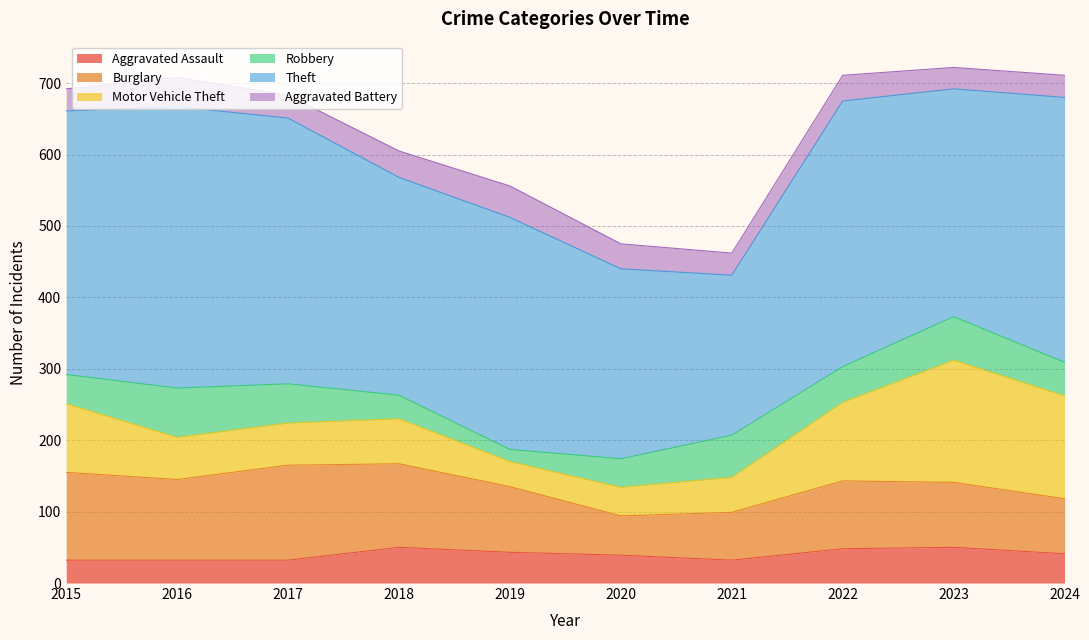

Reading left to right, transcribe all the data shown in this chart.

Aggravated Assault: 2015=32	2016=32	2017=32	2018=50	2019=43	2020=39	2021=32	2022=48	2023=50	2024=41
Burglary: 2015=123	2016=113	2017=133	2018=117	2019=92	2020=55	2021=67	2022=95	2023=91	2024=77
Motor Vehicle Theft: 2015=96	2016=59	2017=59	2018=63	2019=35	2020=40	2021=49	2022=110	2023=171	2024=144
Robbery: 2015=41	2016=69	2017=55	2018=33	2019=17	2020=40	2021=59	2022=50	2023=61	2024=47
Theft: 2015=369	2016=394	2017=372	2018=305	2019=325	2020=266	2021=224	2022=372	2023=319	2024=371
Aggravated Battery: 2015=31	2016=41	2017=32	2018=37	2019=44	2020=35	2021=31	2022=36	2023=30	2024=31